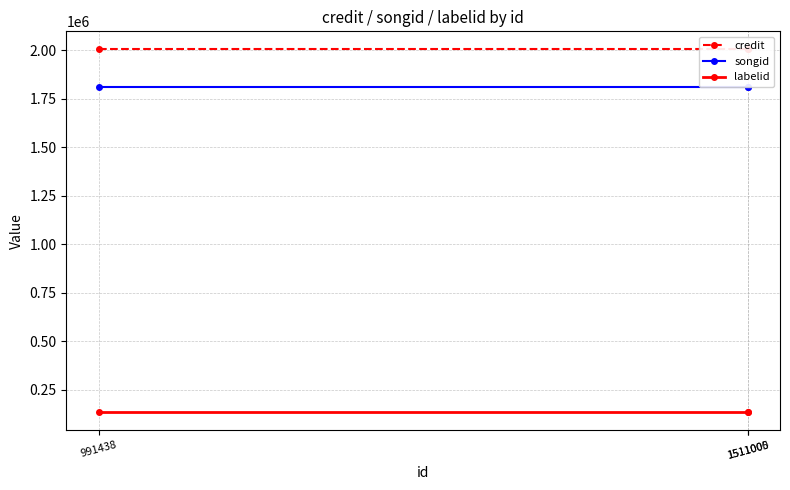

The value of songid at 991438 is 853896. True or false?

False